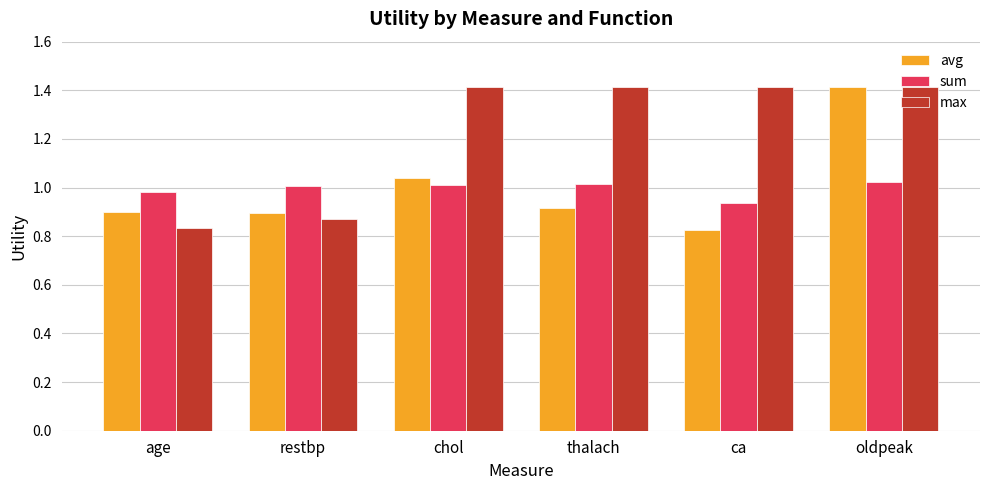

What is the total value across all series at thalach?

3.3